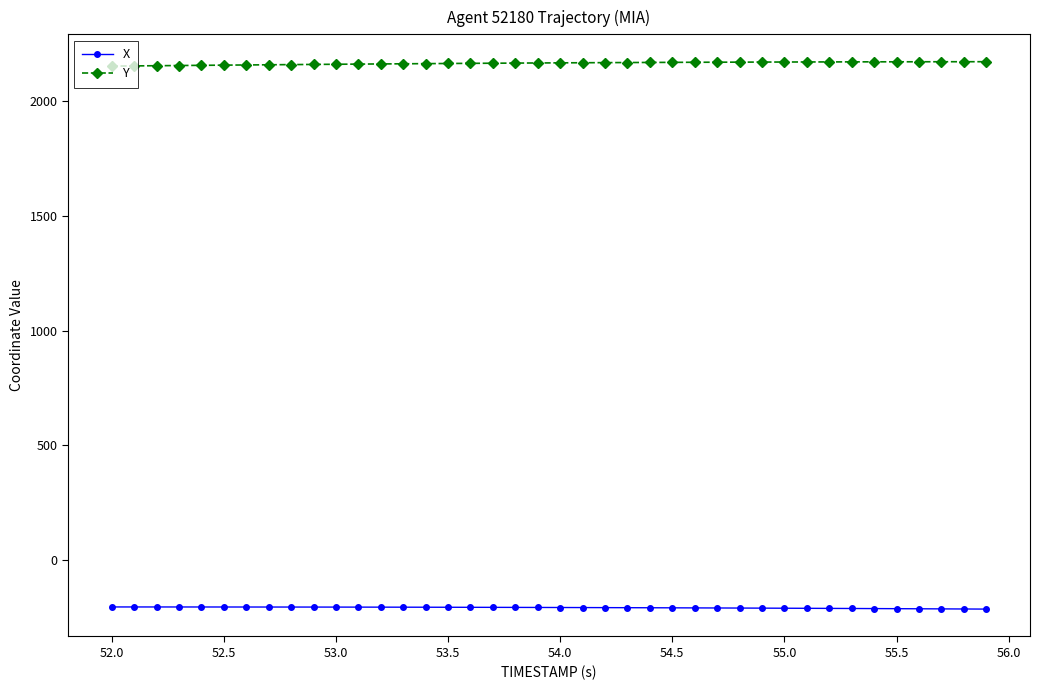

What is the value of the X point at the 2nd from the left?

-203.8